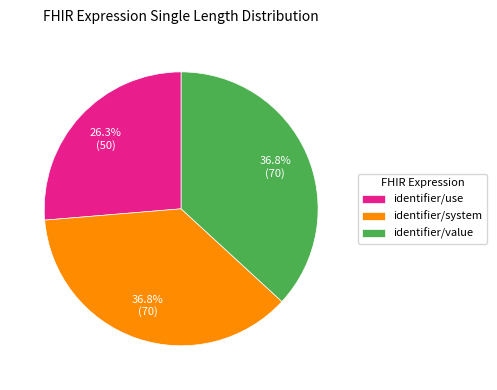

Which category has the smallest portion of the pie?

identifier/use